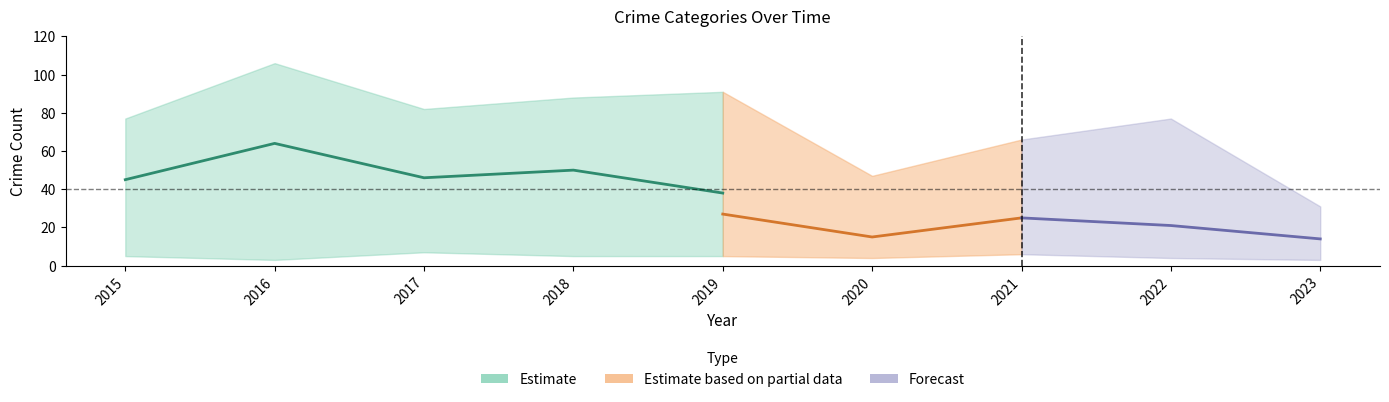

What is the difference between the second highest and minimum values in the Total series?

60